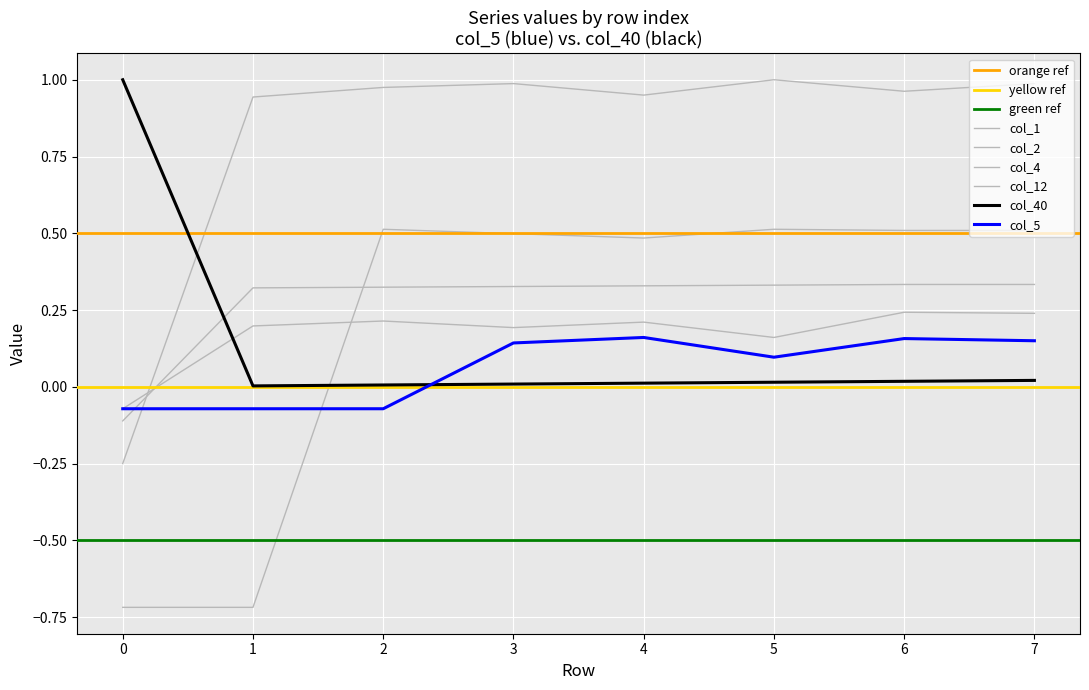

Rank the series at 7 from highest to lowest value.

col_1, col_2, col_12, col_4, col_5, col_40